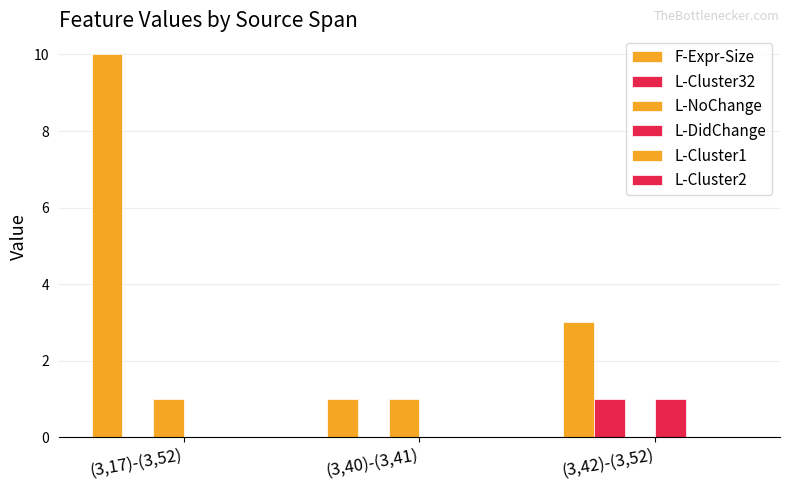

Are the bars grouped side by side (vs. stacked)?

Yes